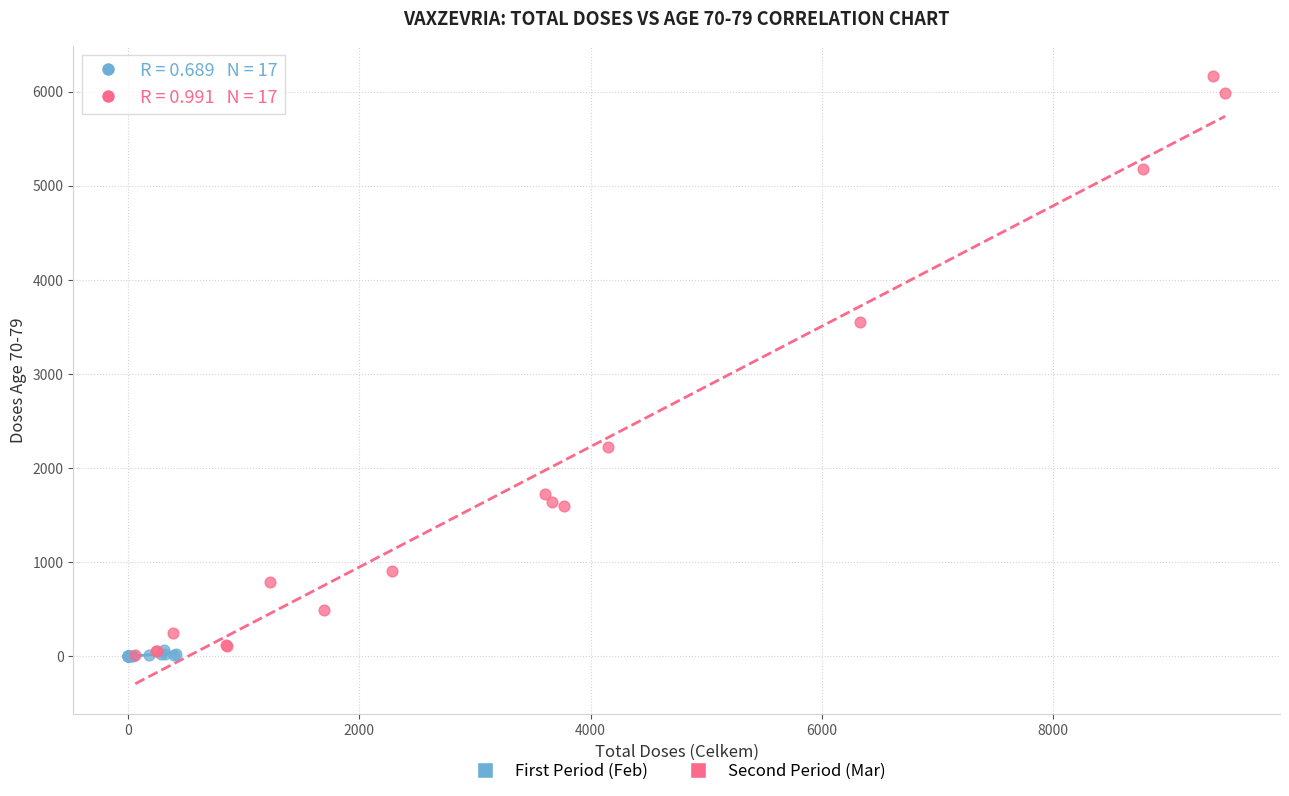

Which series contains the highest Y value?

Second Period (Mar)